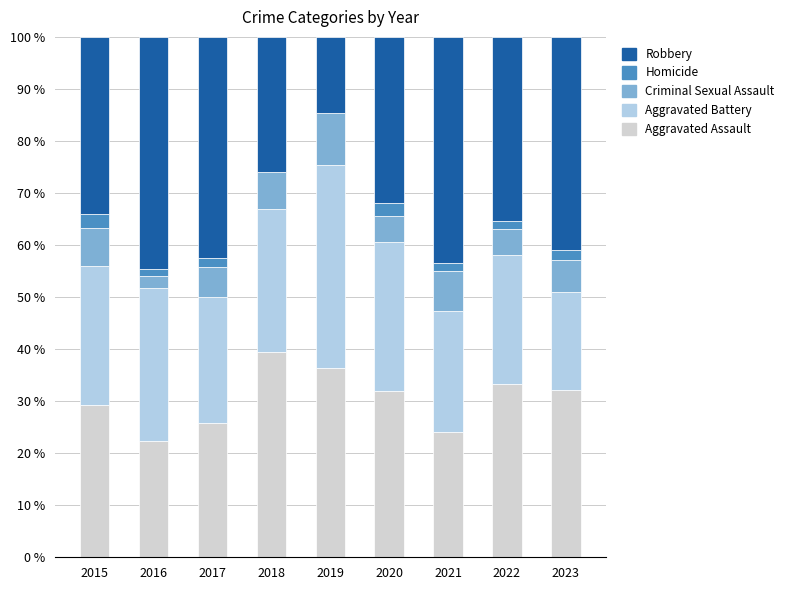

Are the bars grouped side by side (vs. stacked)?

No